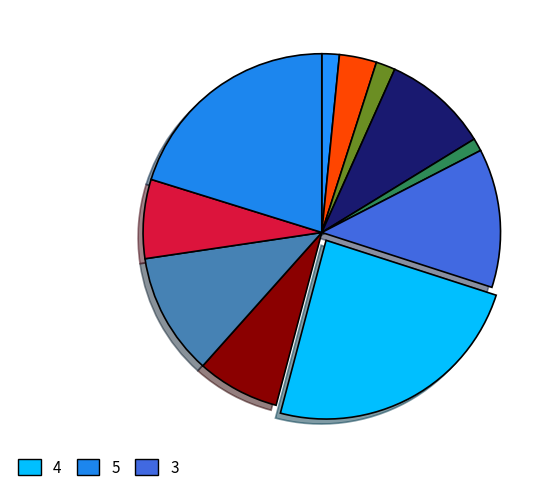

How many segments does this pie chart have?

11